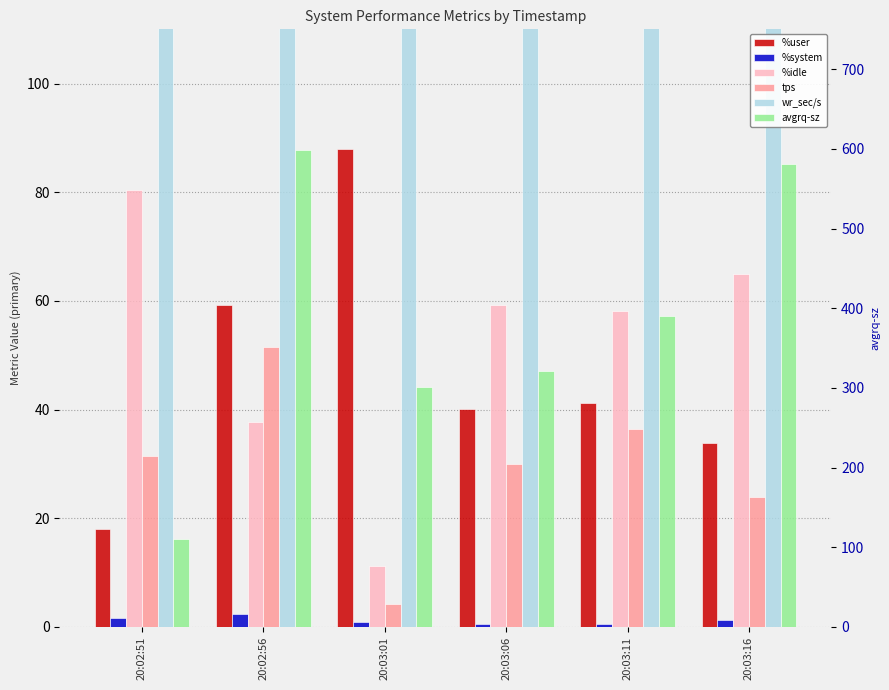

Which series has the widest spread of values?

wr_sec/s